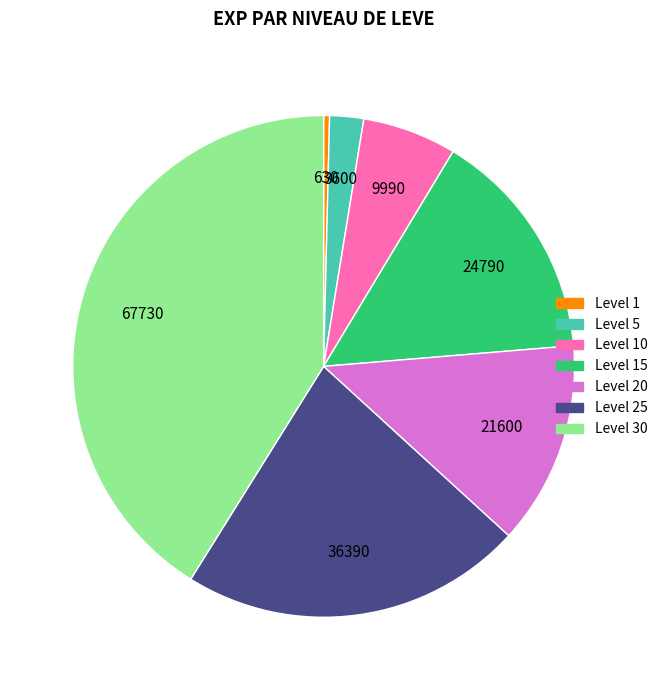

Is there any slice that represents more than half of the pie?

No